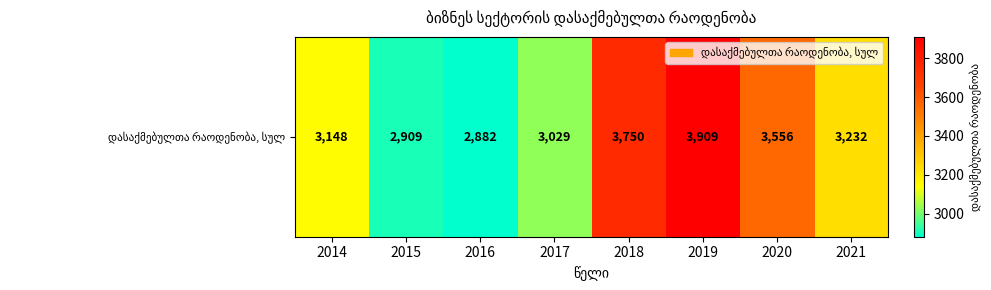

What is the greatest value displayed?

3909.0